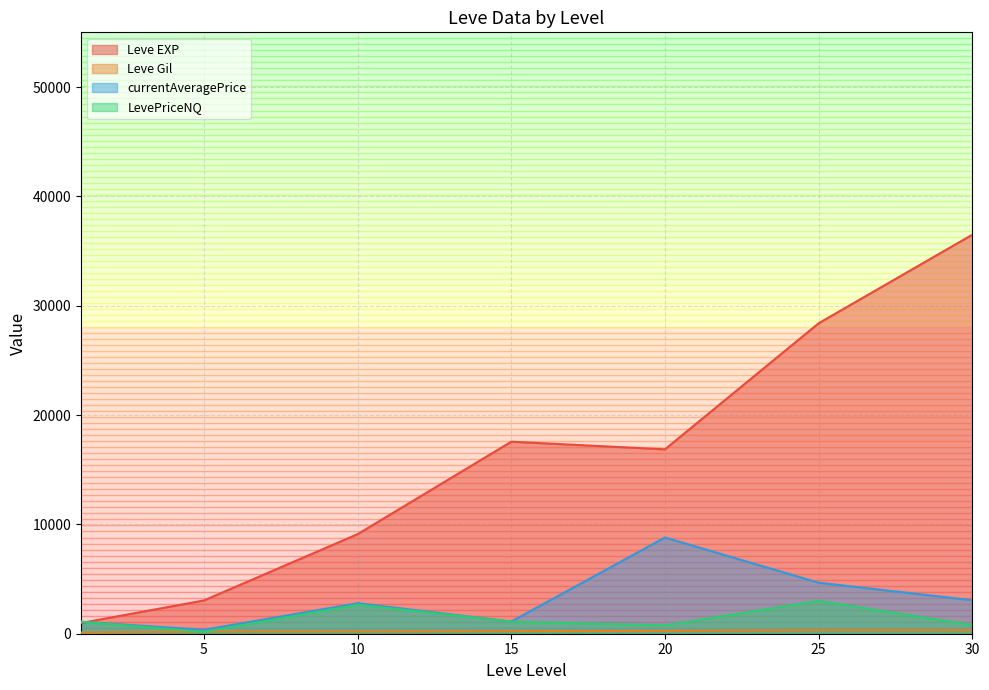

The Leve Gil series shows 113 at 1. True or false?

True